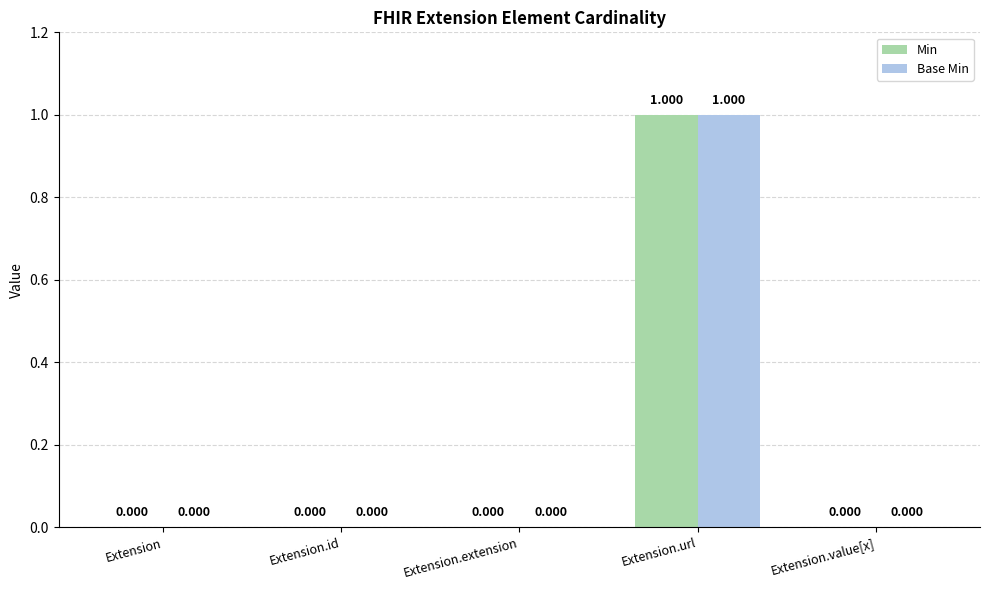

At which label does Min reach its peak?

Extension.url